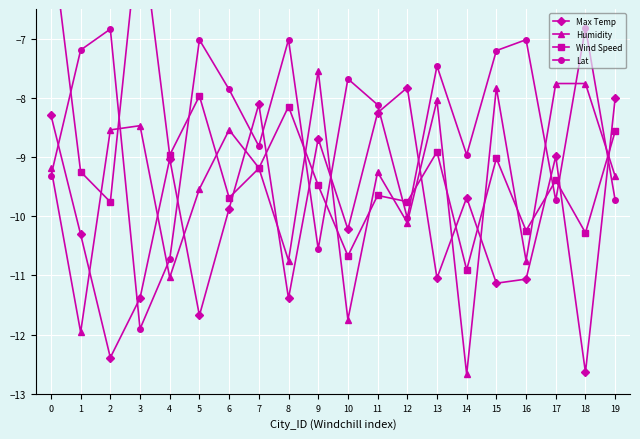

Reading left to right, what are all the values shown in this chart?

Max Temp: -8.3	-10.3	-12.4	-11.4	-9.0	-11.7	-9.9	-8.1	-11.4	-8.7	-10.2	-8.3	-7.8	-11.0	-9.7	-11.1	-11.1	-9.0	-12.6	-8.0
Humidity: -9.2	-12.0	-8.5	-8.5	-11.0	-9.5	-8.5	-9.2	-10.7	-7.5	-11.7	-9.3	-10.1	-8.0	-12.7	-7.8	-10.7	-7.8	-7.8	-9.3
Wind Speed: -5.2	-9.2	-9.8	-5.0	-9.0	-8.0	-9.7	-9.2	-8.1	-9.5	-10.7	-9.6	-9.8	-8.9	-10.9	-9.0	-10.2	-9.4	-10.3	-8.6
Lat: -9.3	-7.2	-6.8	-11.9	-10.7	-7.0	-7.9	-8.8	-7.0	-10.6	-7.7	-8.1	-10.0	-7.5	-9.0	-7.2	-7.0	-9.7	-6.8	-9.7